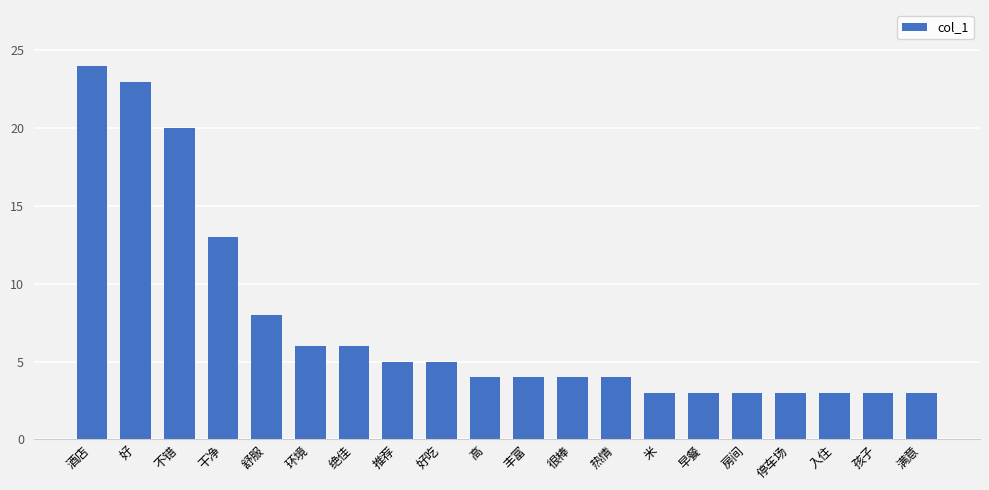

Between 房间 and 酒店, which is larger?

酒店